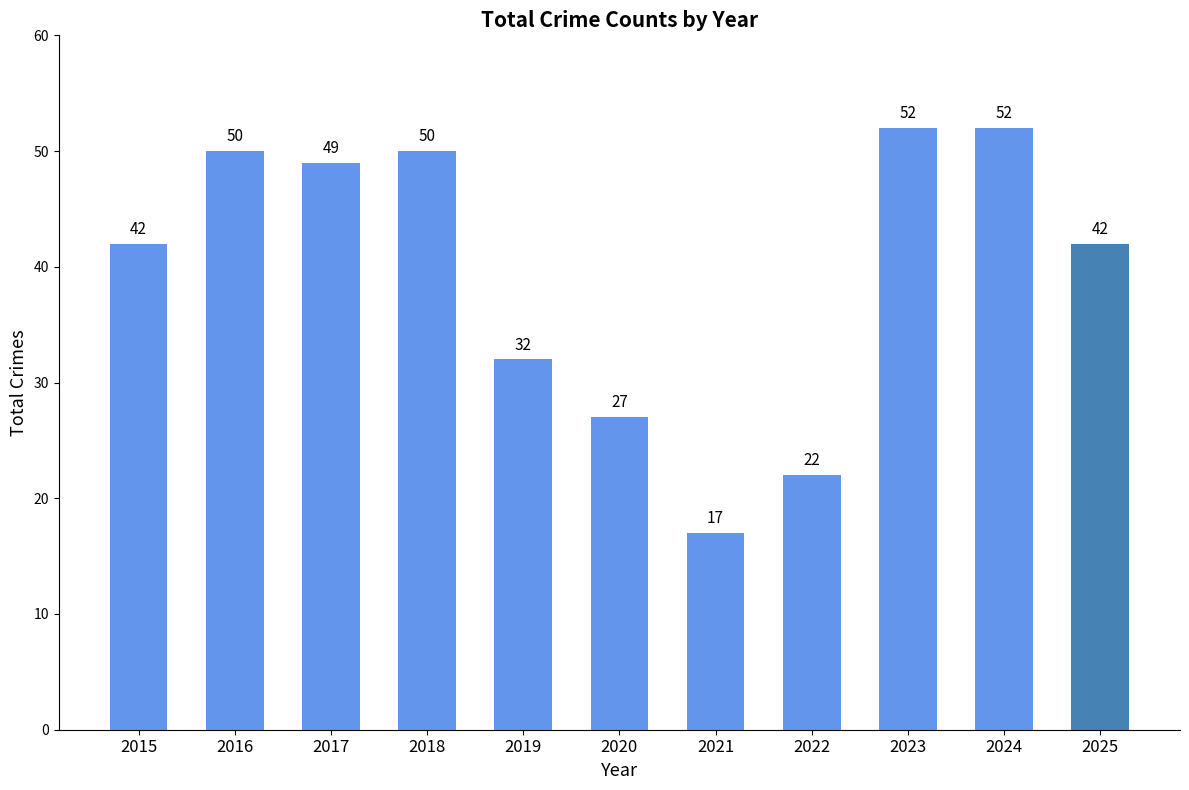

What is the difference between the maximum and minimum values?

35